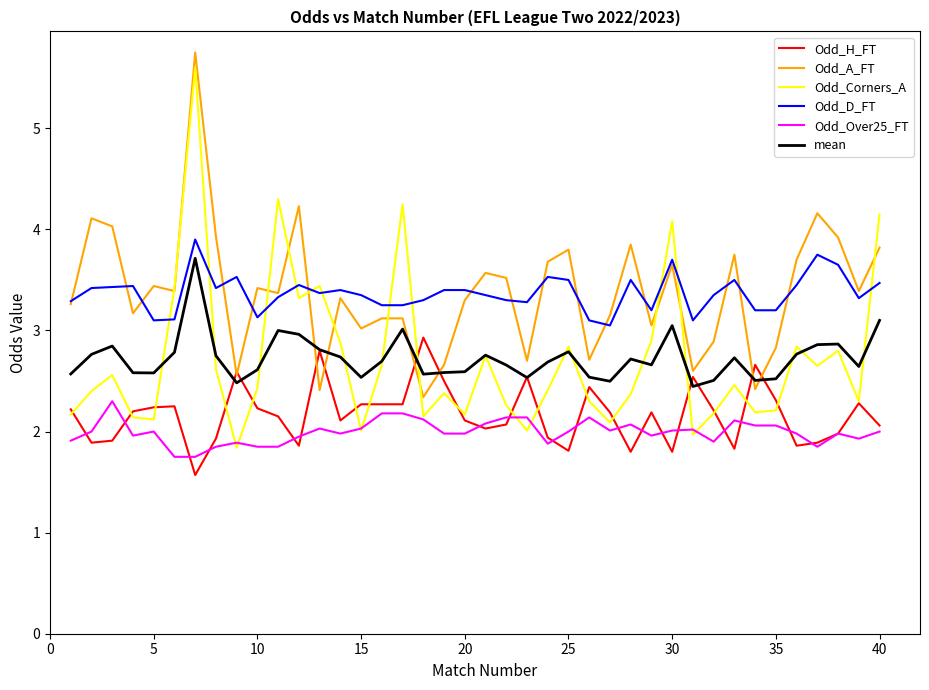

Which series has the largest range (max minus min)?

Odd_Corners_A